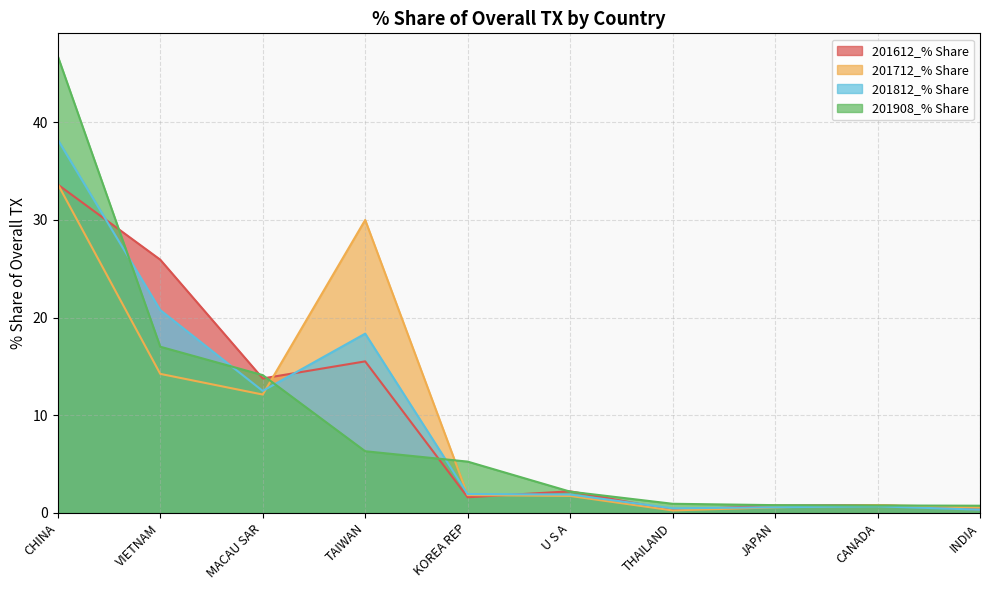

Reading left to right, extract all data points from this chart.

201612_% Share: CHINA=33.6	VIETNAM=25.9	MACAU SAR=13.8	TAIWAN=15.5	KOREA REP=1.6	U S A=2.2	THAILAND=0.3	JAPAN=0.8	CANADA=0.8	INDIA=0.3
201712_% Share: CHINA=33.7	VIETNAM=14.2	MACAU SAR=12.1	TAIWAN=30.0	KOREA REP=1.8	U S A=1.7	THAILAND=0.3	JAPAN=0.6	CANADA=0.8	INDIA=0.5
201812_% Share: CHINA=38.2	VIETNAM=20.8	MACAU SAR=12.5	TAIWAN=18.4	KOREA REP=1.9	U S A=1.9	THAILAND=0.5	JAPAN=0.6	CANADA=0.7	INDIA=0.3
201908_% Share: CHINA=46.8	VIETNAM=17.0	MACAU SAR=14.1	TAIWAN=6.3	KOREA REP=5.3	U S A=2.2	THAILAND=0.9	JAPAN=0.8	CANADA=0.8	INDIA=0.7